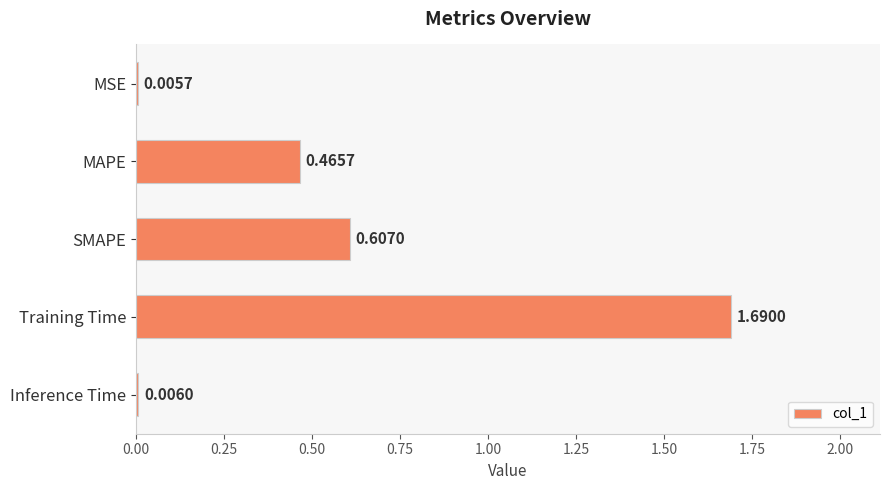

What is the sum of all values?

2.8